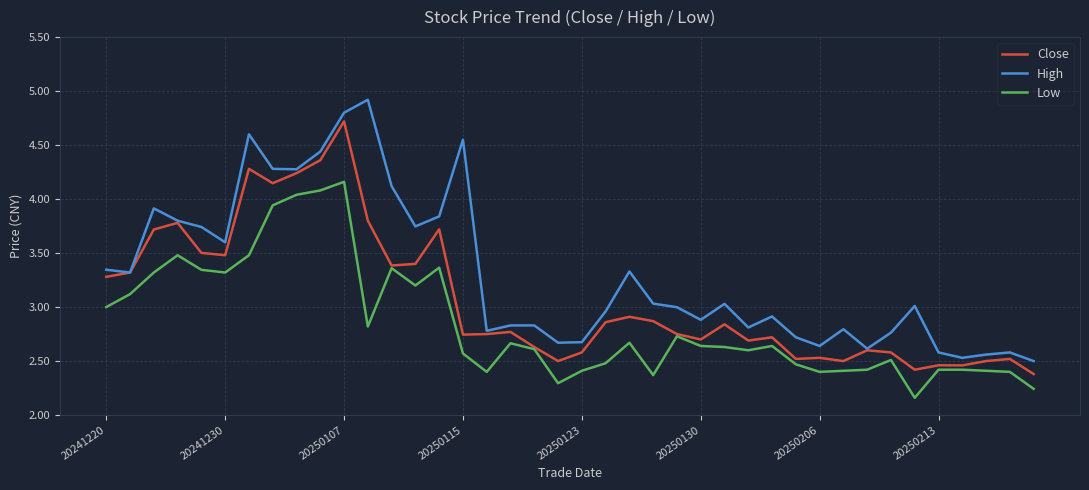

True or false: Low and High intersect in this chart.

False